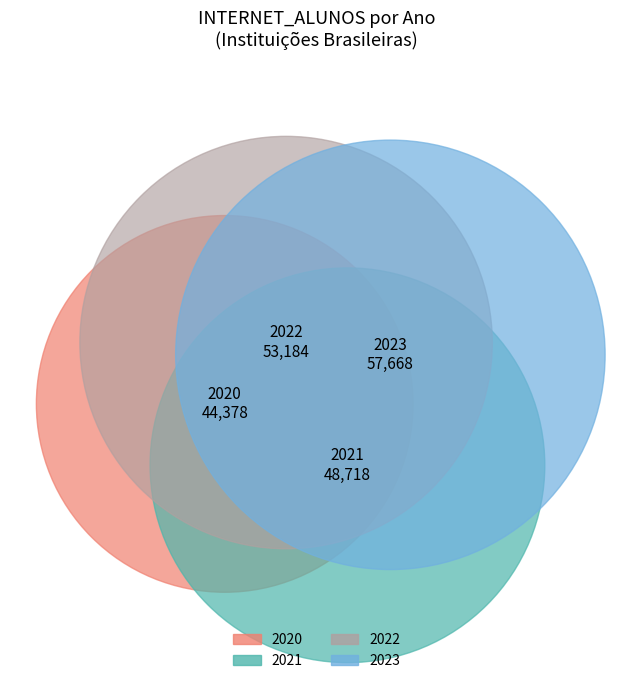

Is there any slice that represents more than half of the pie?

No